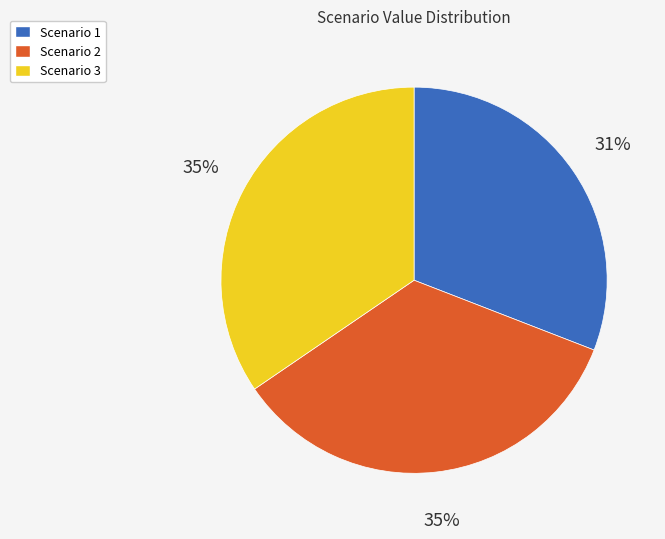

Do Scenario 3 and Scenario 1 together represent more than half of the pie?

Yes